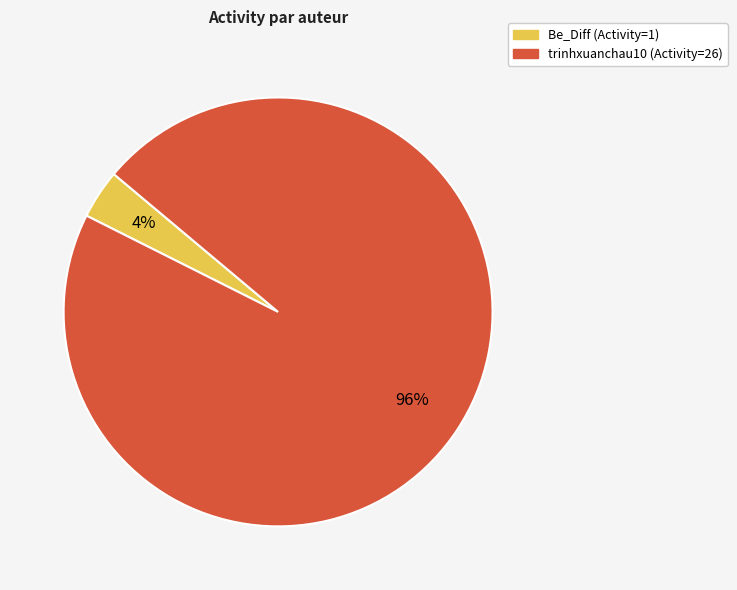

To the nearest percent, what is the average slice percentage?

50%